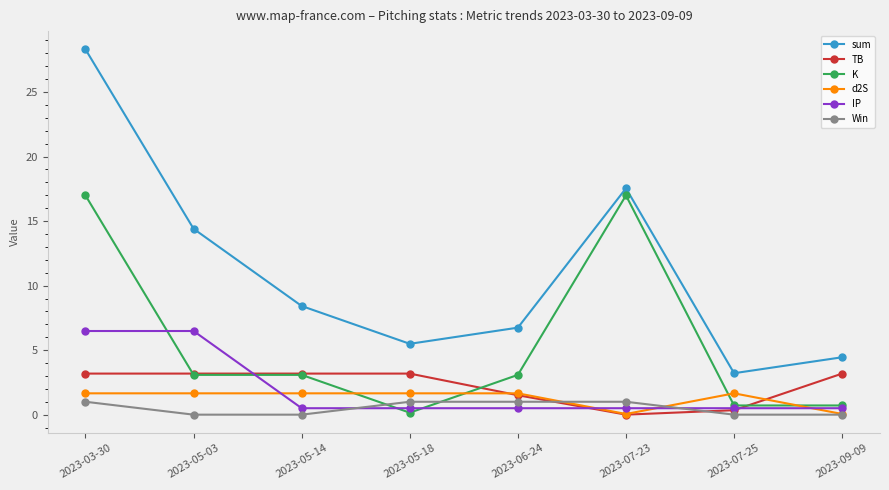

What is the value of the IP point at the 7th from the left?

0.5